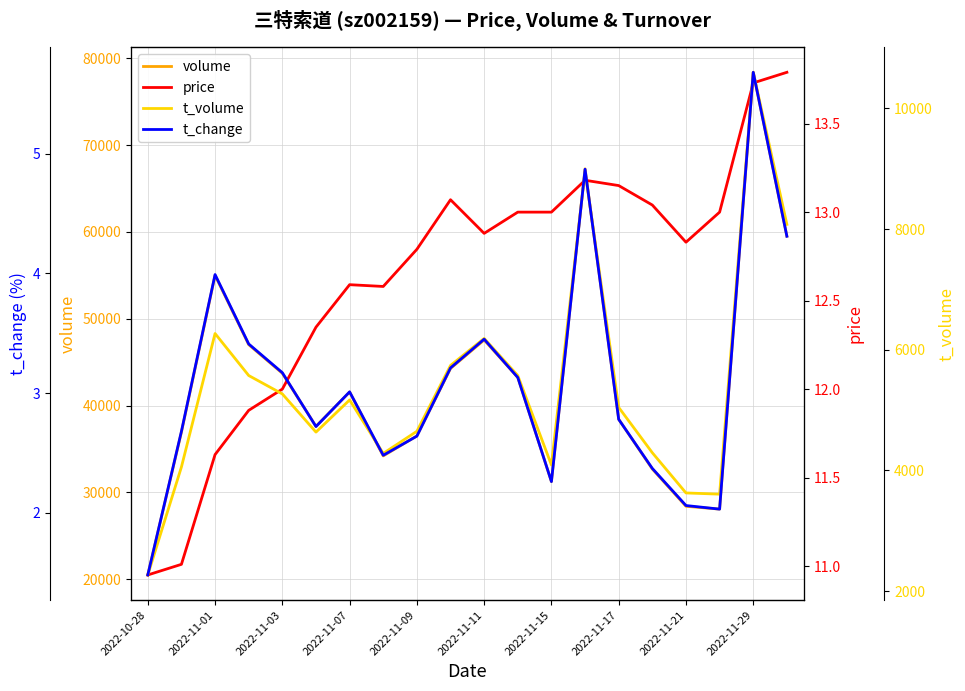

Which category has the lowest value in the price series?

2022-10-28